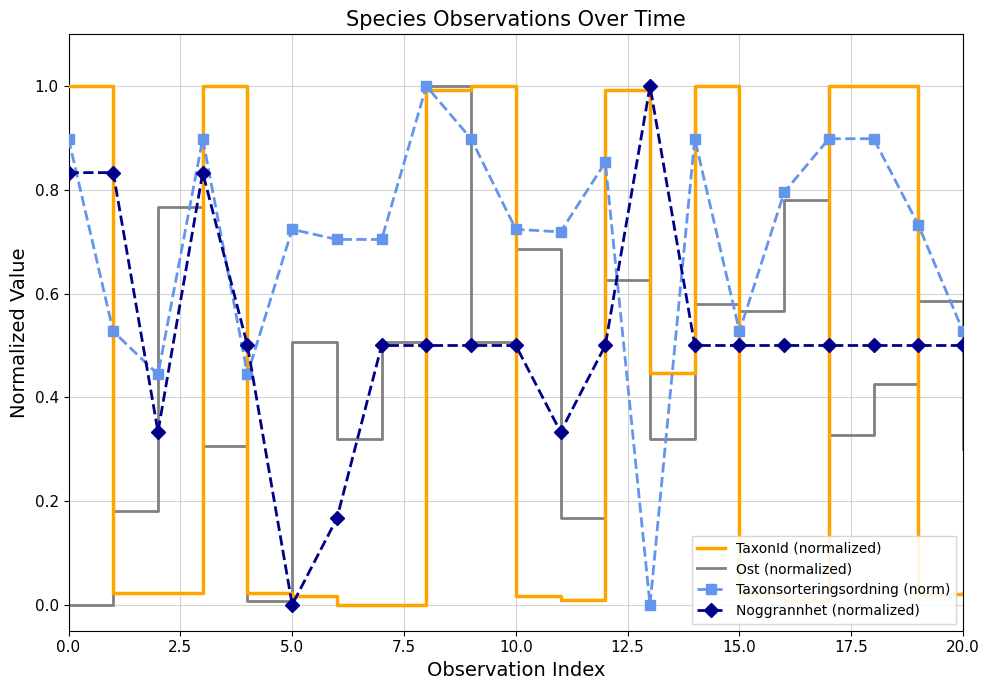

After their last crossing, which series has the higher values: Noggrannhet (normalized) or TaxonId (normalized)?

Noggrannhet (normalized)